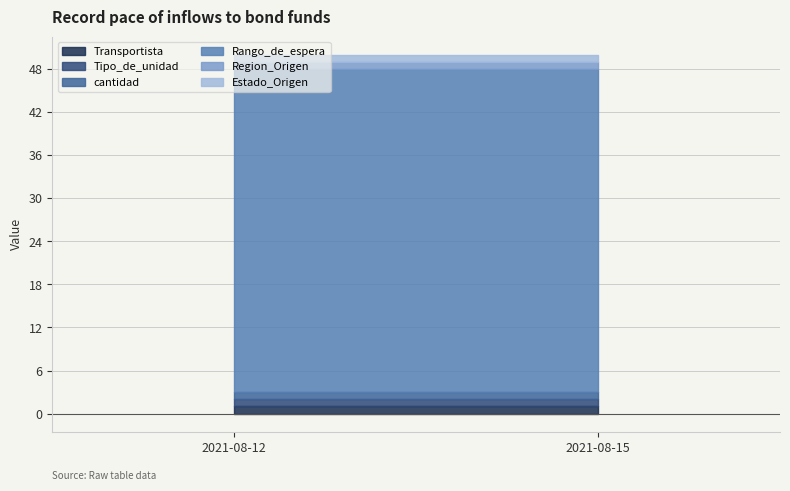

Does the chart display data point markers on the line(s)?

No